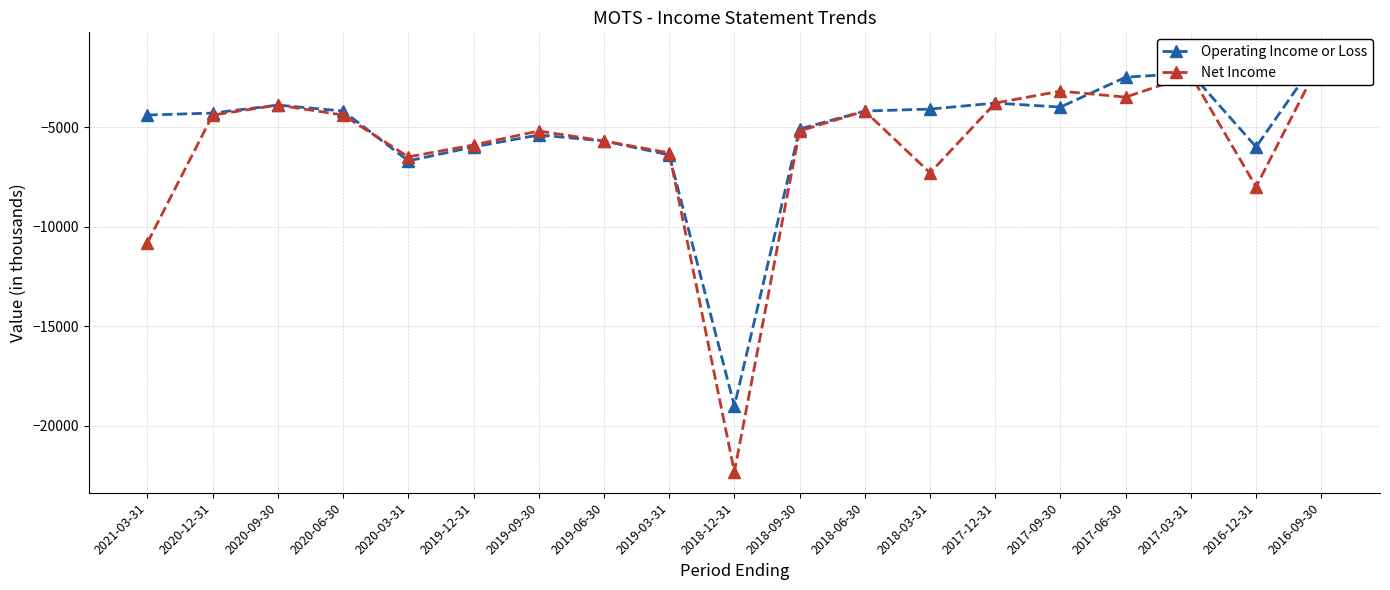

What is the minimum value shown in the chart?

-22300